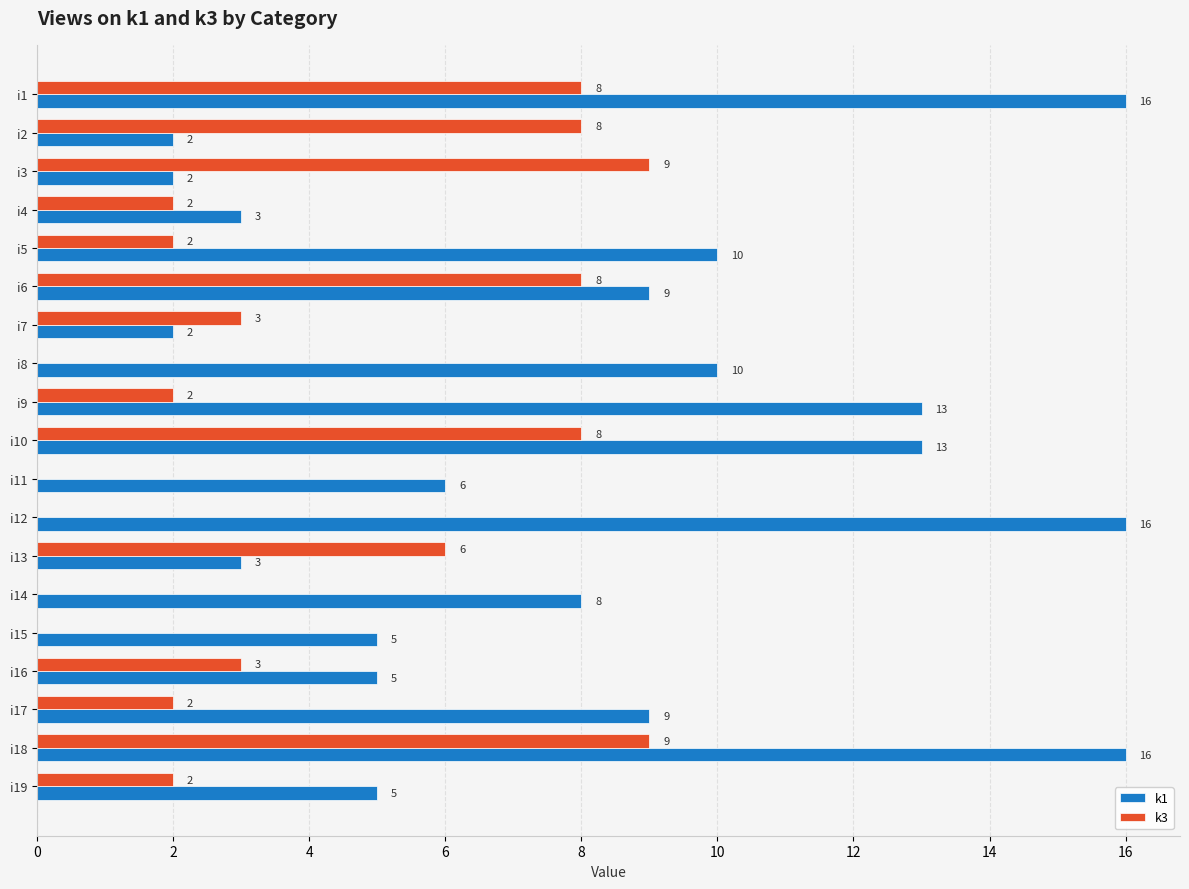

At which category is the sum across all series the highest?

i18